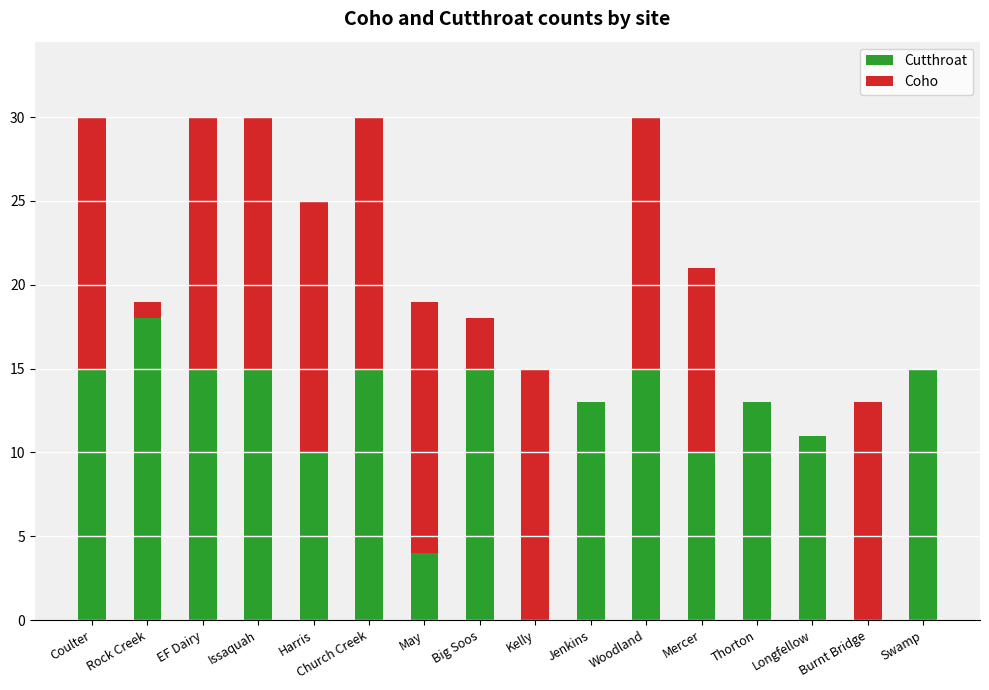

Count the number of categories in the chart.

16